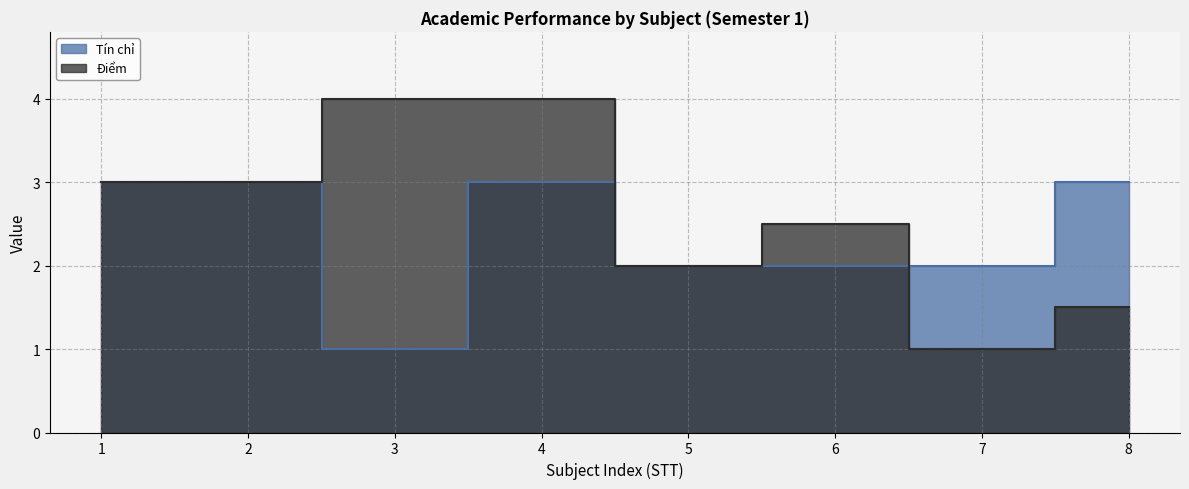

Reading right to left, extract all data points from this chart.

Tin chi: 3.0	2.0	2.0	2.0	3.0	1.0	3.0	3.0
Diem: 1.5	1.0	2.5	2.0	4.0	4.0	3.0	3.0